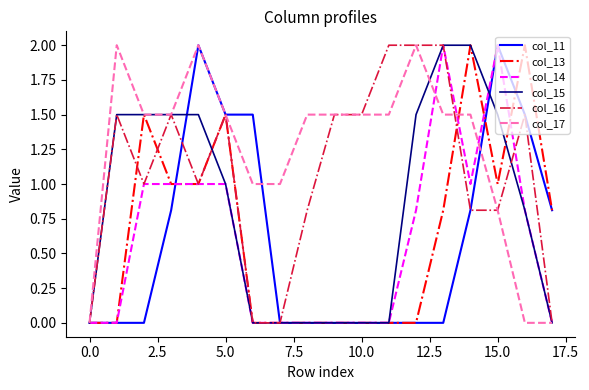

What is the maximum value for col_11?

2.0